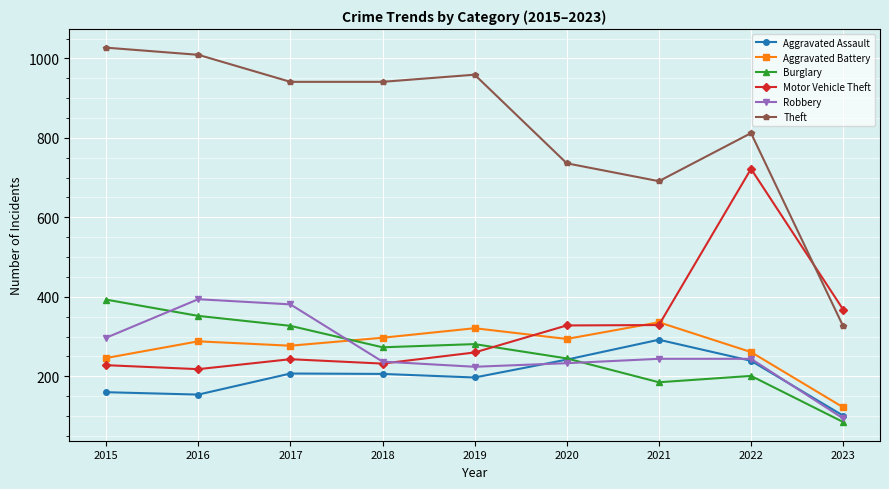

True or false: Aggravated Assault has a value of 384 at 2020.

False